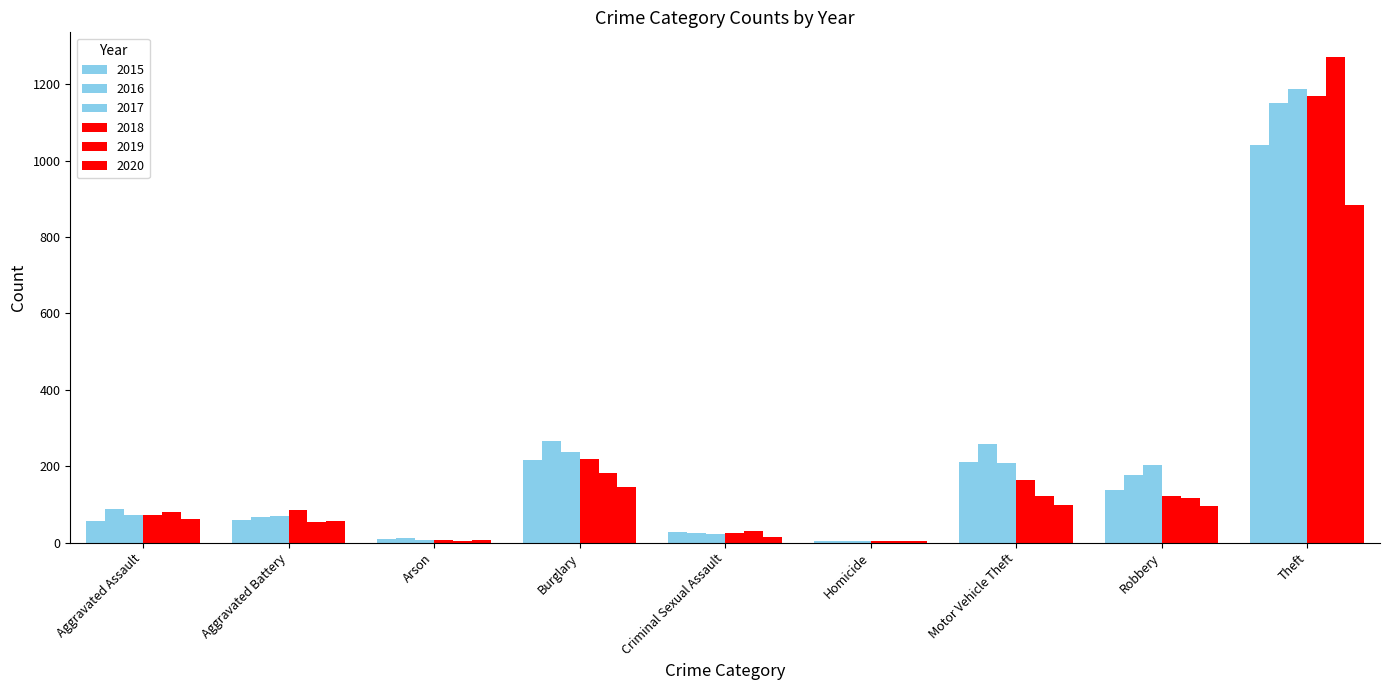

Which category has the highest value across all series?

Theft